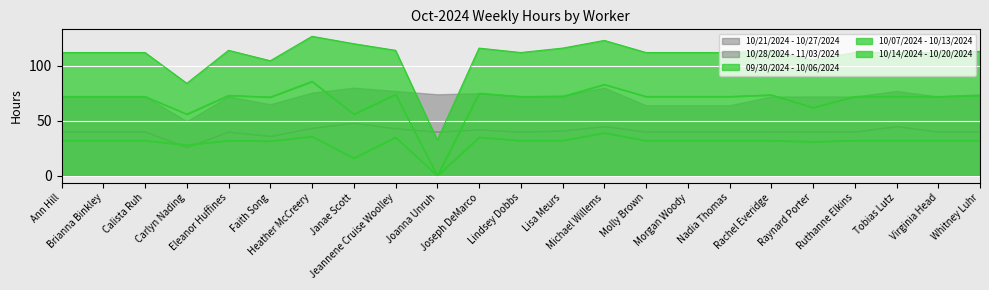

Between Brianna Binkley and Rachel Everidge, which series saw the biggest shift?

10/07/2024 - 10/13/2024